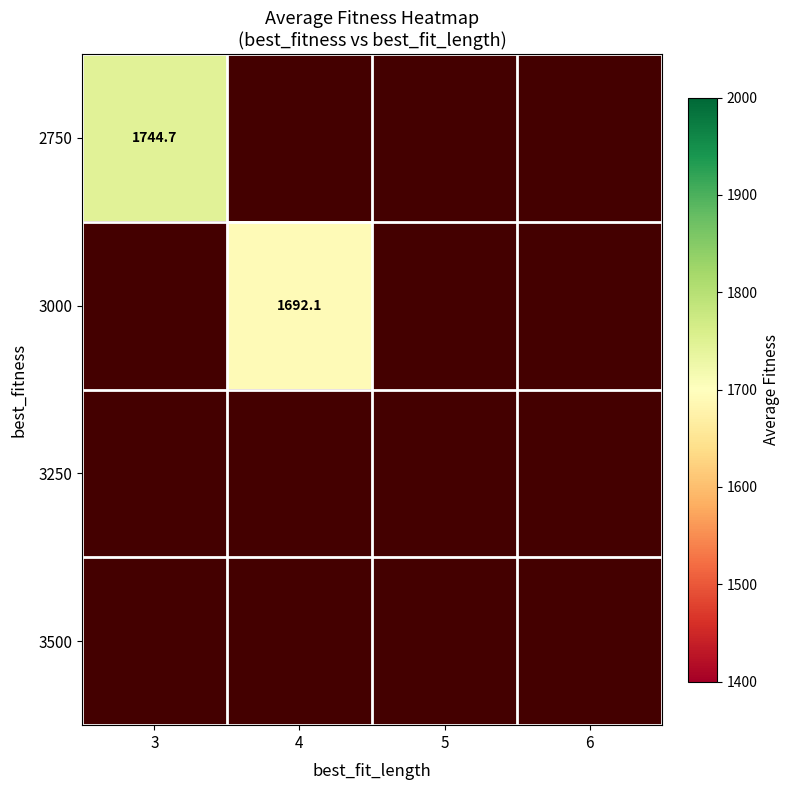

Count the number of categories in the chart.

4